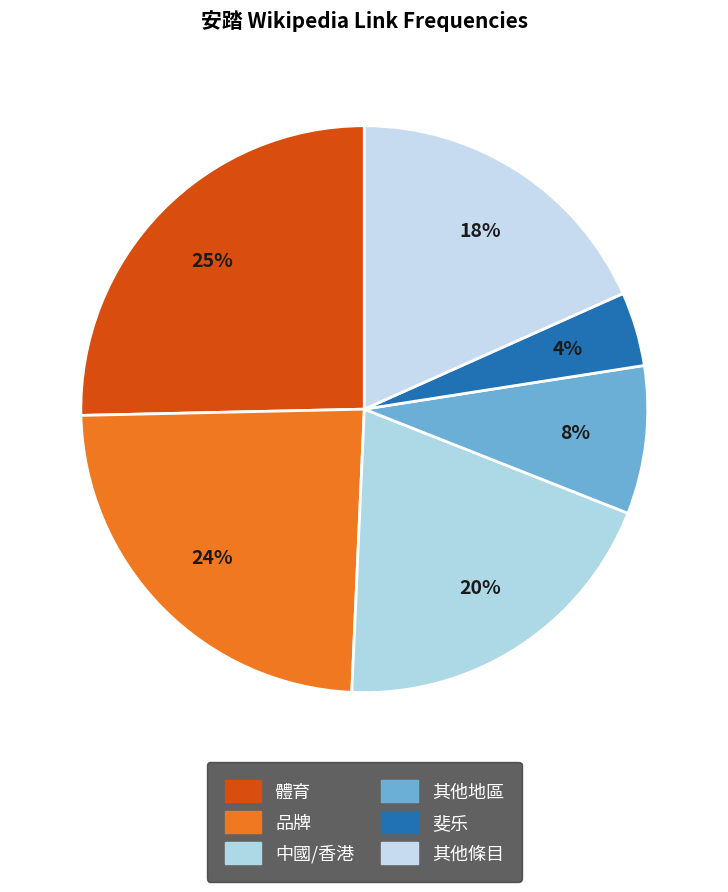

How many slices are in this pie chart?

6